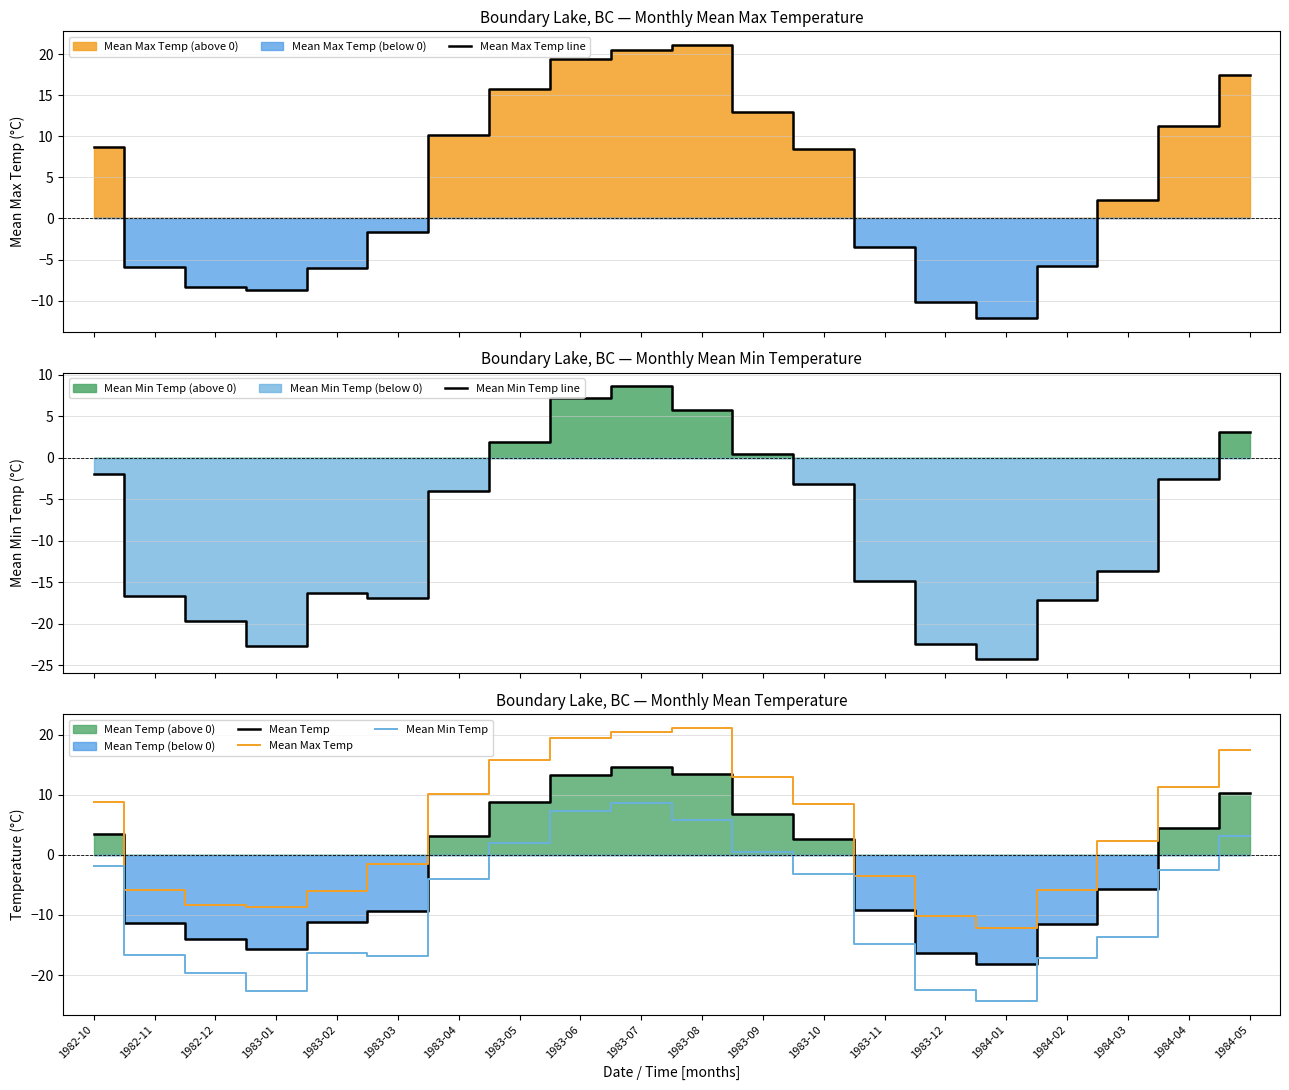

What is the sum of the Mean Min Temp values at 1983-07 and 1983-02?

-7.7